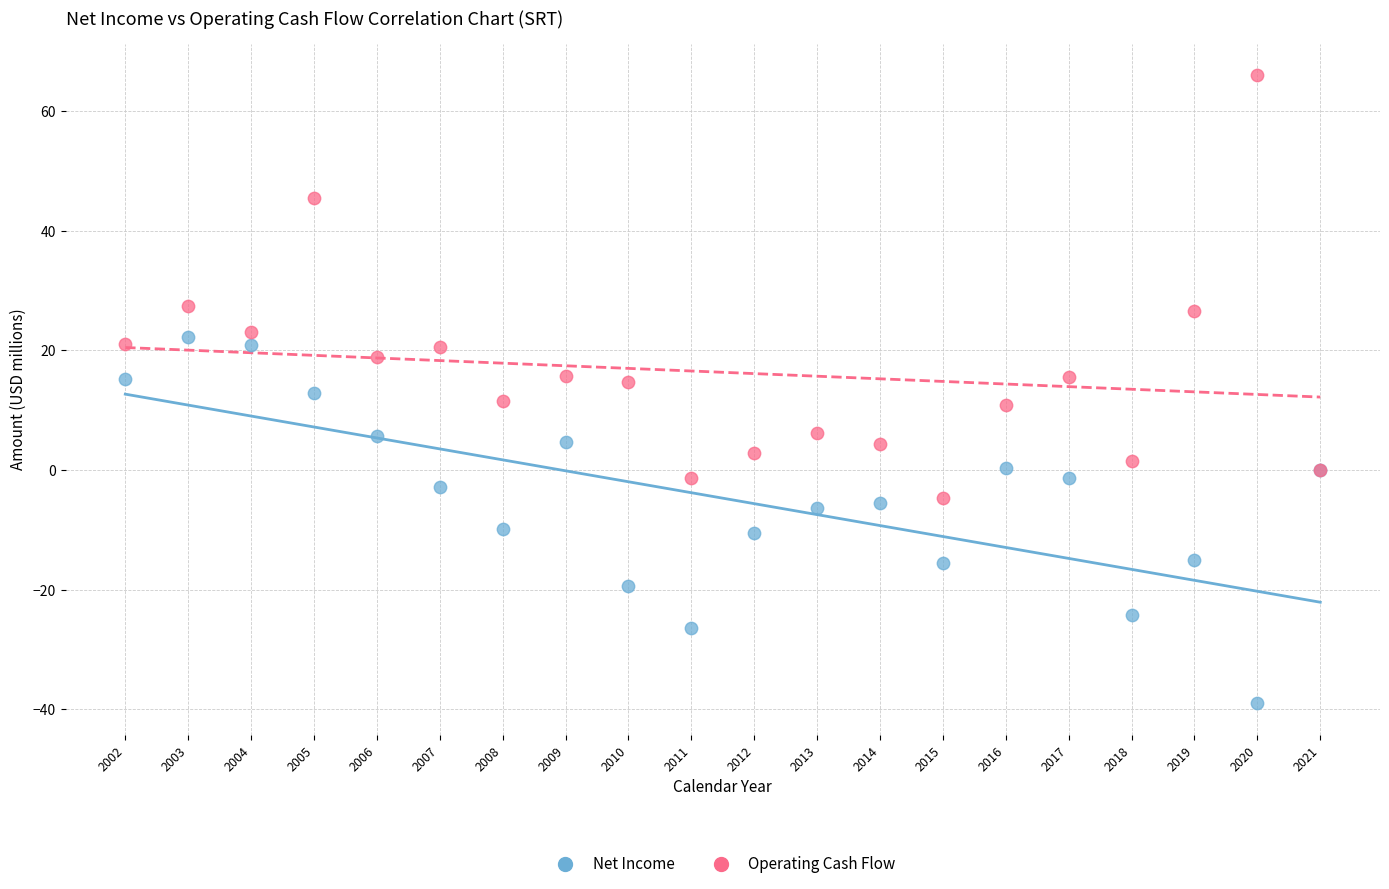

Which series contains the highest Y value?

Operating Cash Flow